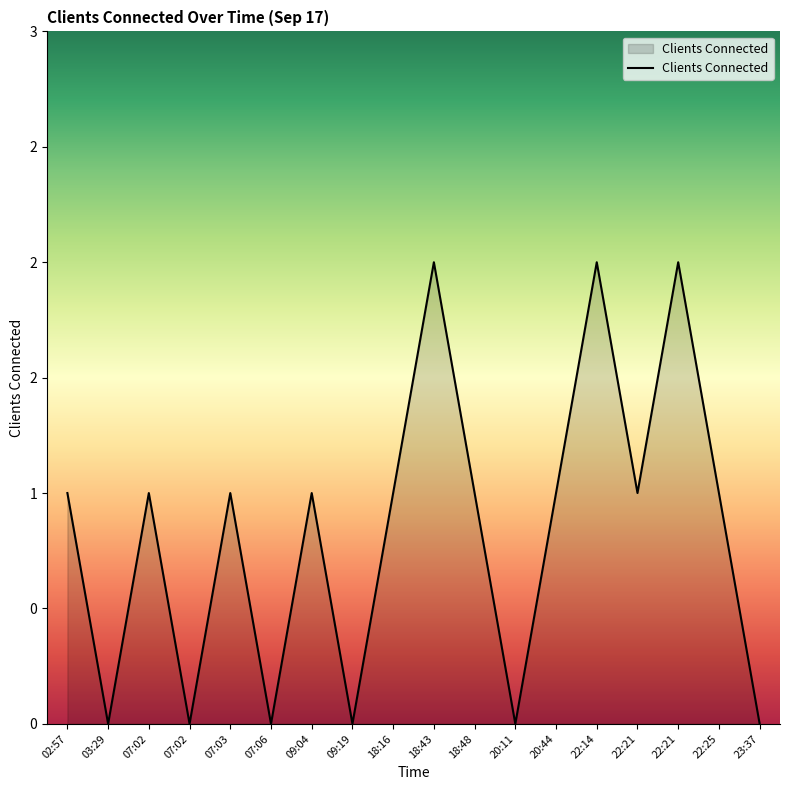

How many interior local valleys (lower than both neighbors) does the data have?

6